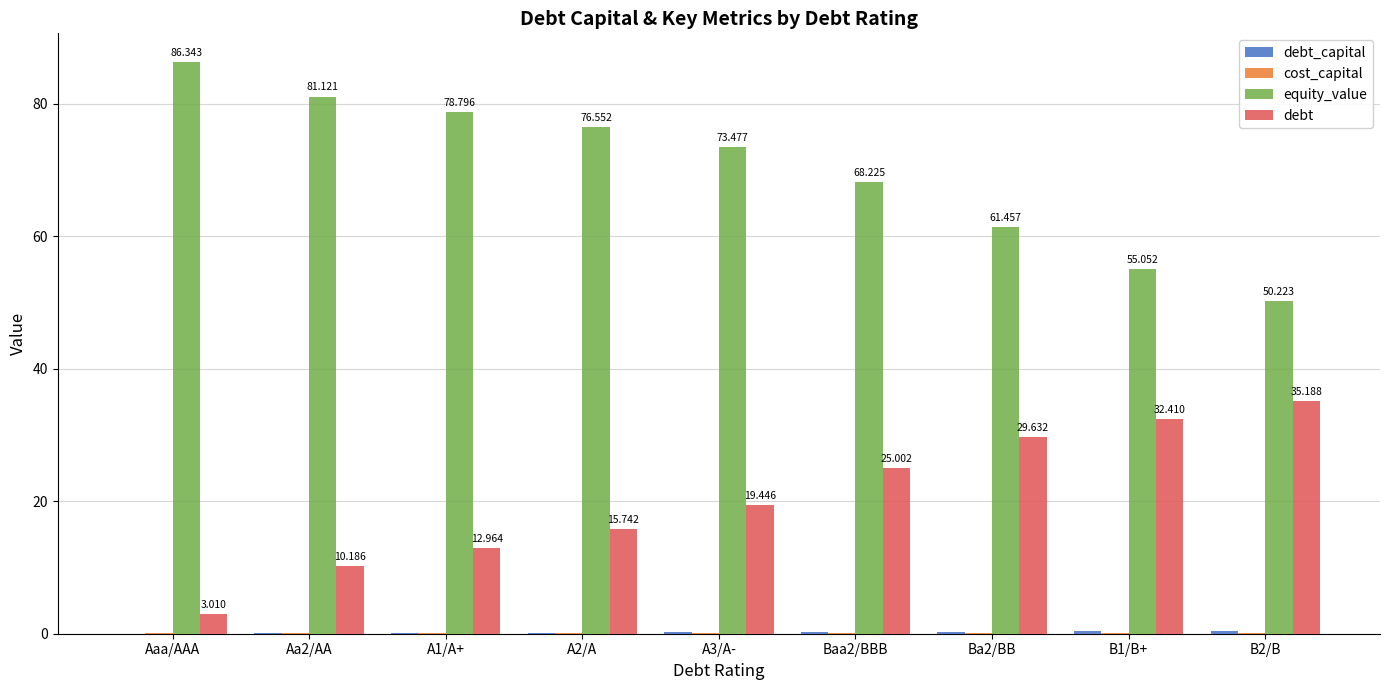

How many distinct data groups are displayed?

4